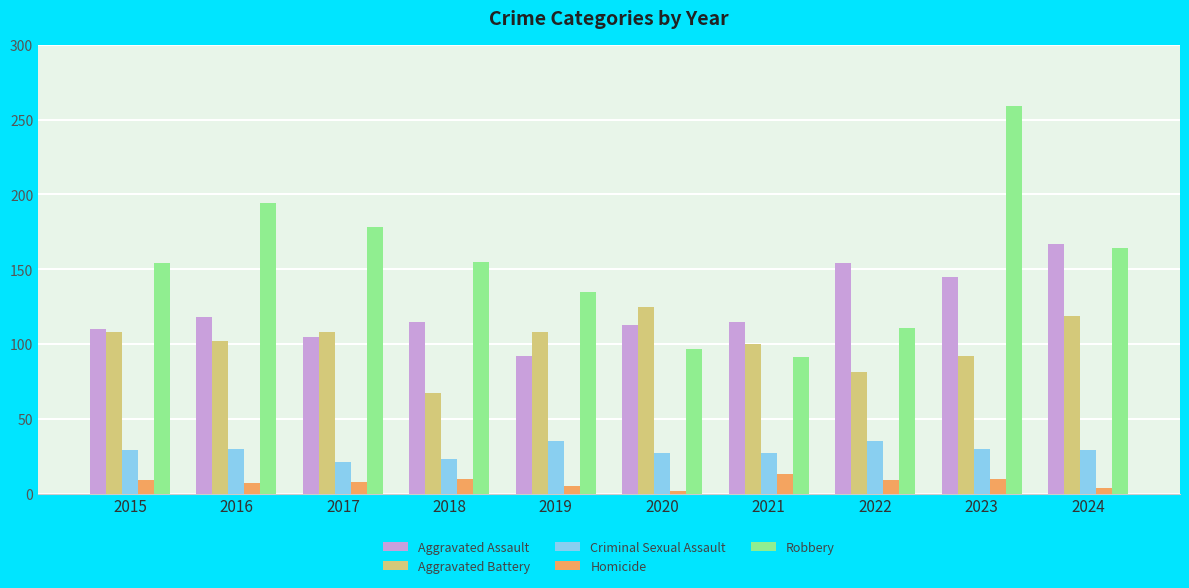

What is the sum of all Homicide values?

77